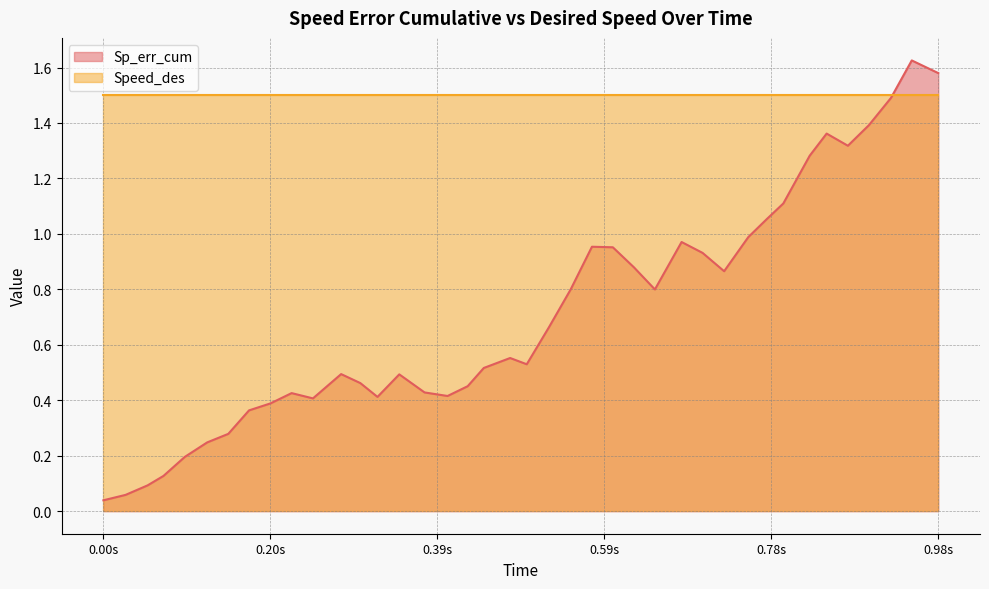

List the series in order of their overall mean, lowest first.

Sp_err_cum, Speed_des